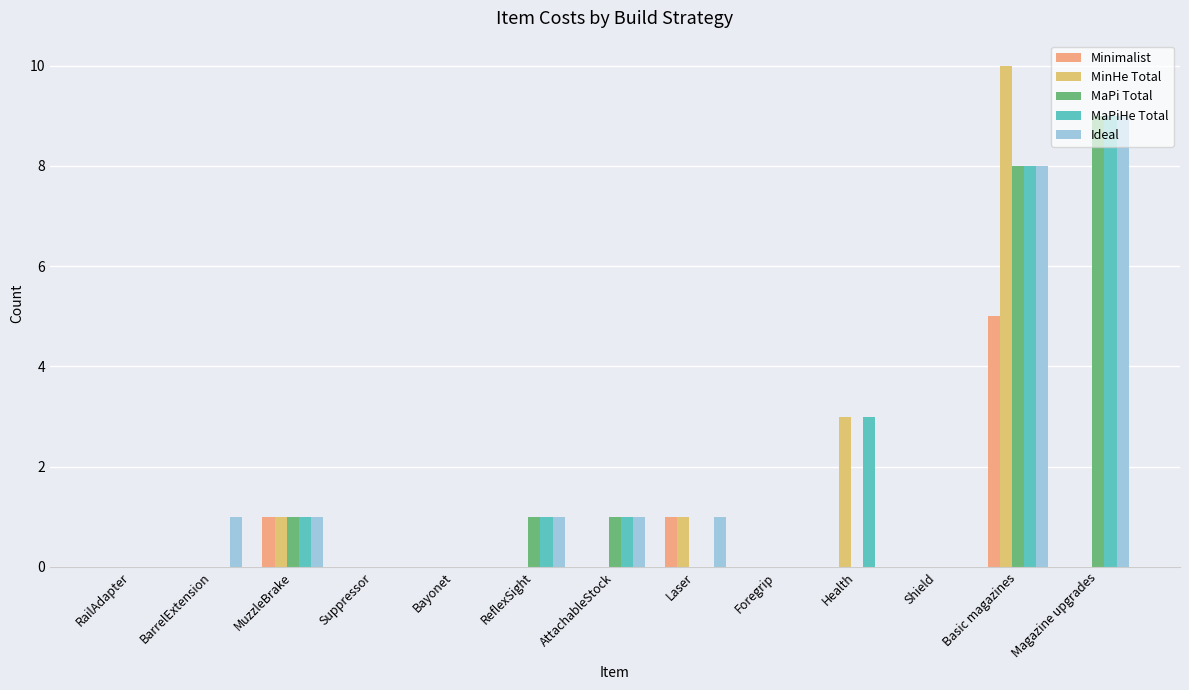

Is the value of Ideal at AttachableStock greater than the value of Minimalist at Basic magazines?

No